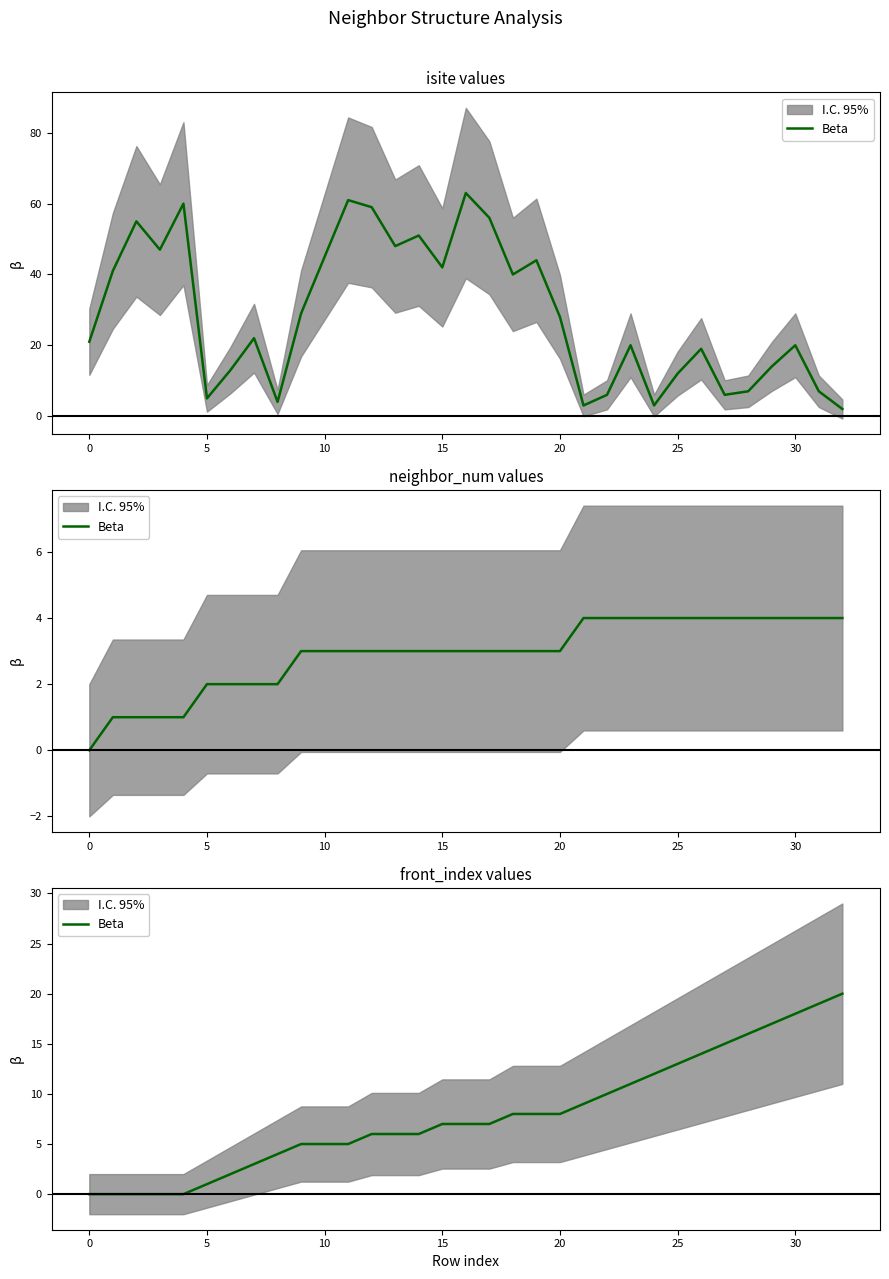

How many positive values are there?

28